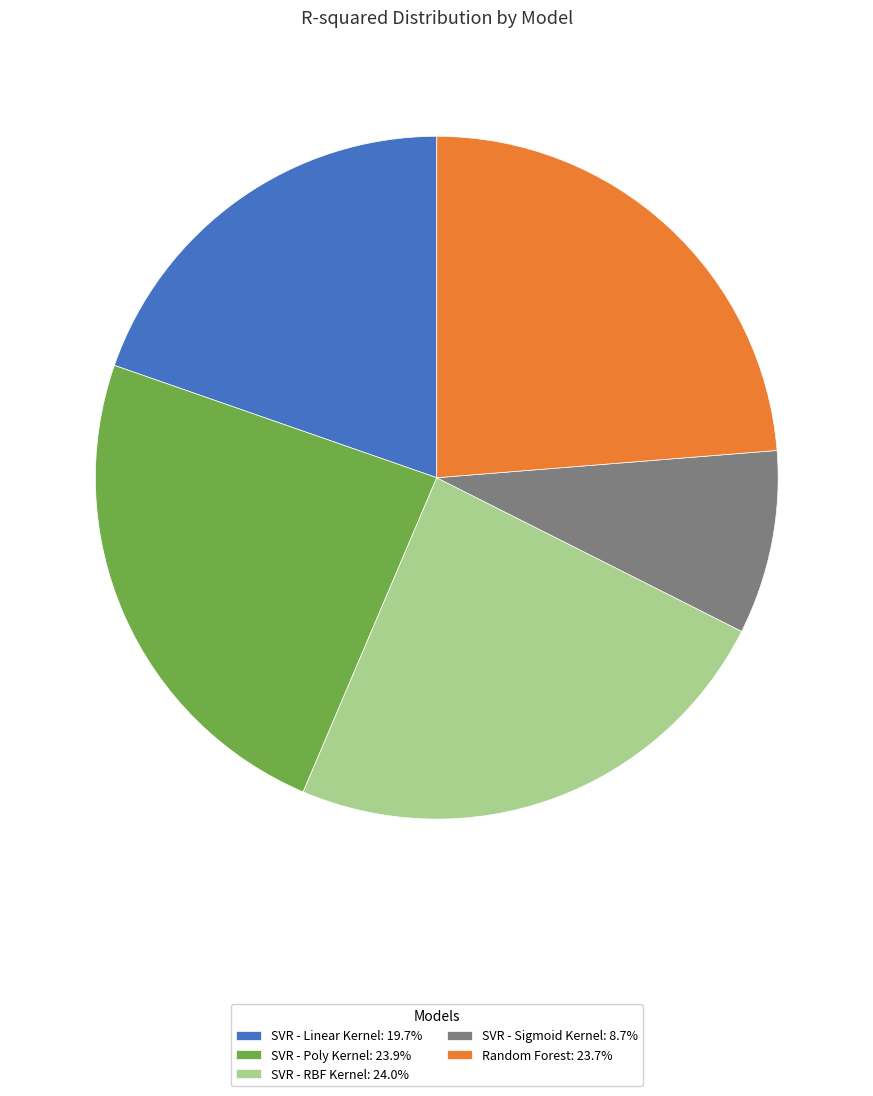

Count the number of slices in the pie.

5